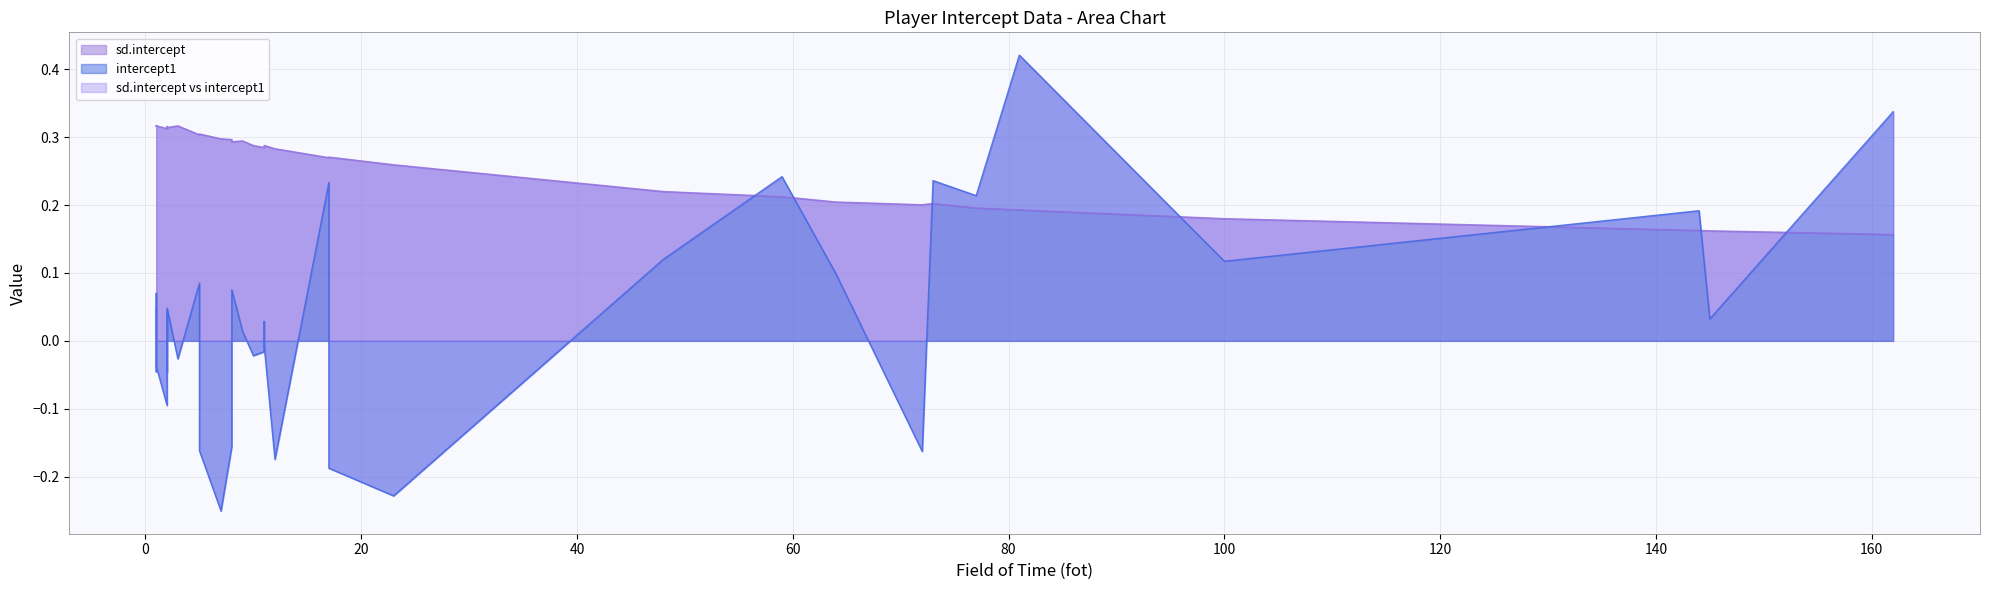

Which has a higher value, 12 or 1?

1